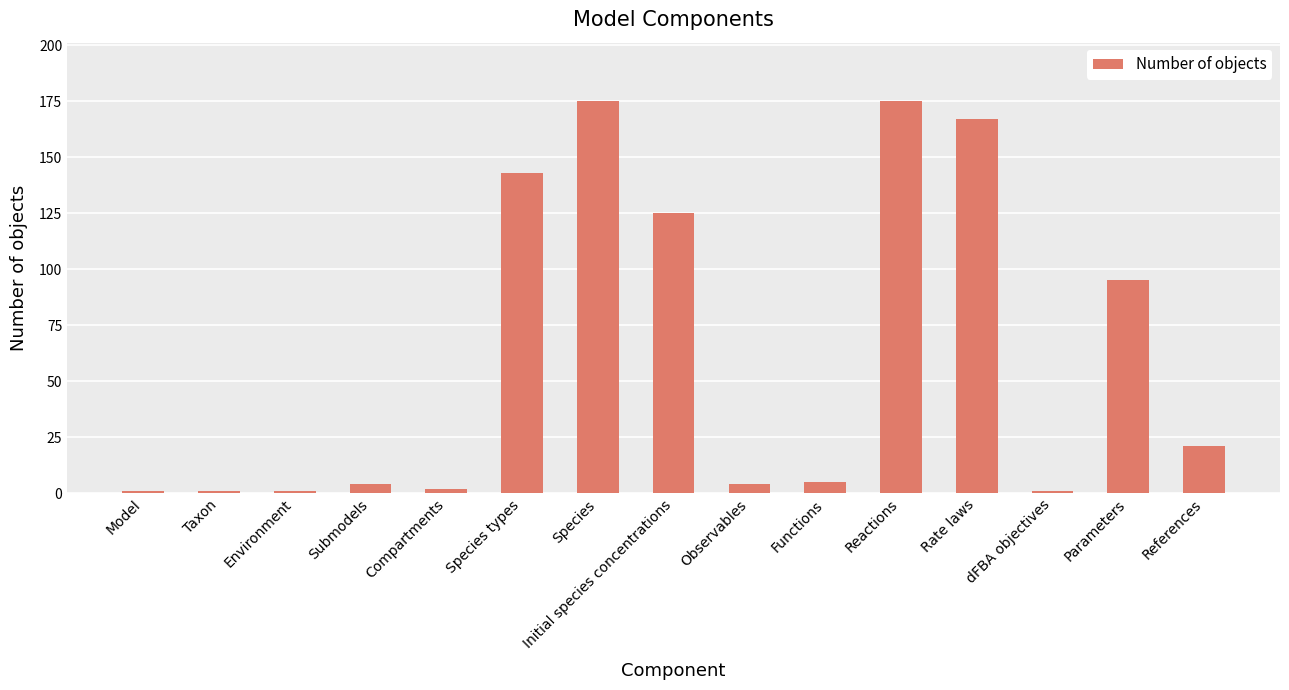

What is the ratio of the value at Rate laws to the value at References?

8.0